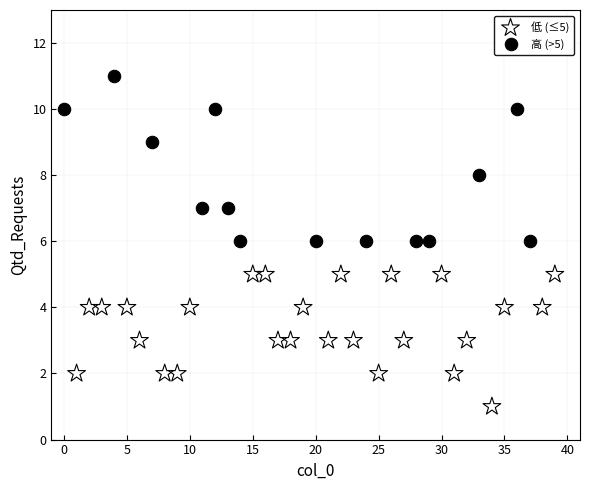

Which series reaches the minimum Y coordinate?

低 (≤5)